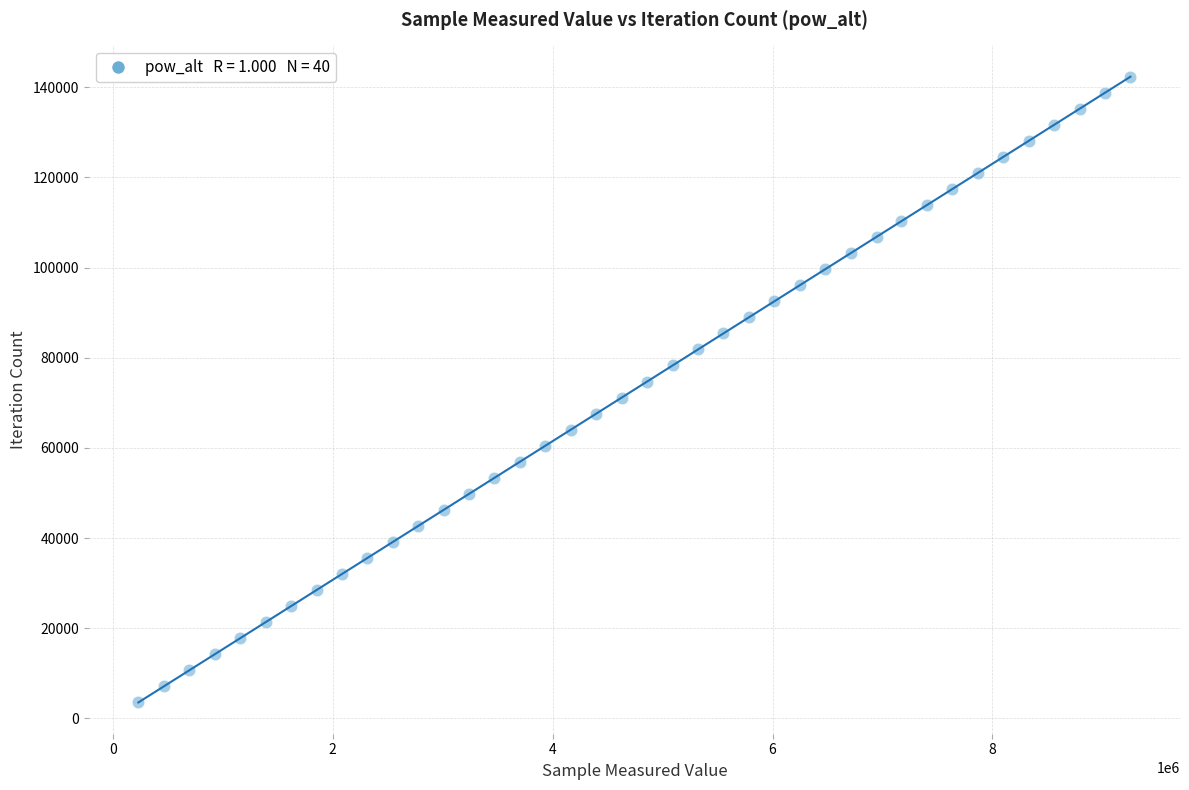

What is the range of Y values (max minus min)?

138801